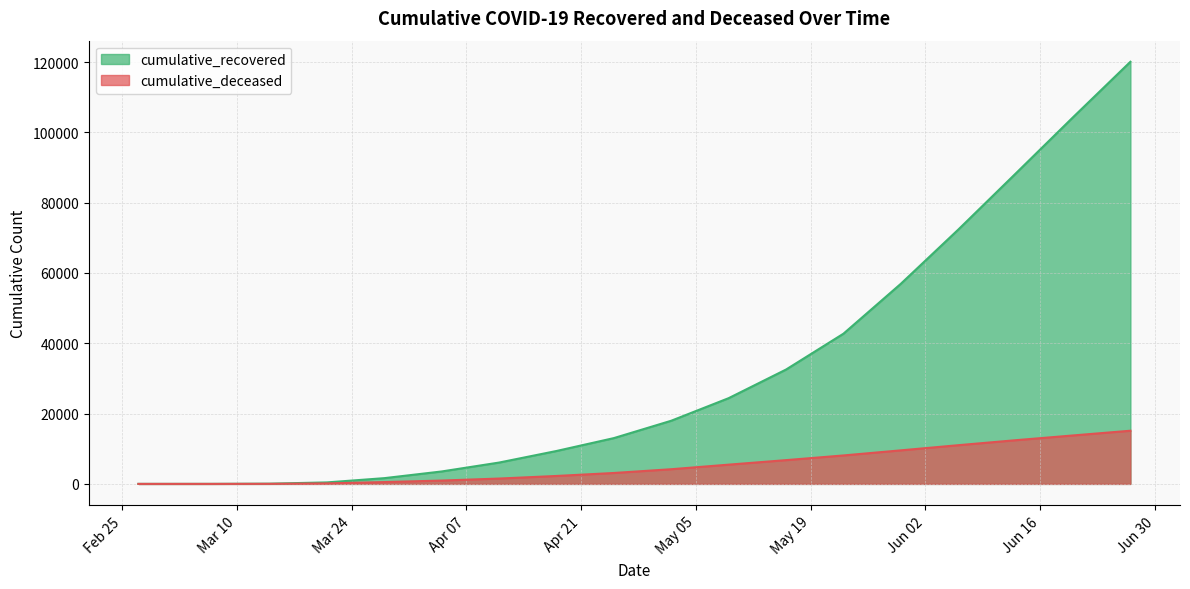

How many values in the cumulative_deceased series are below 4176?

9